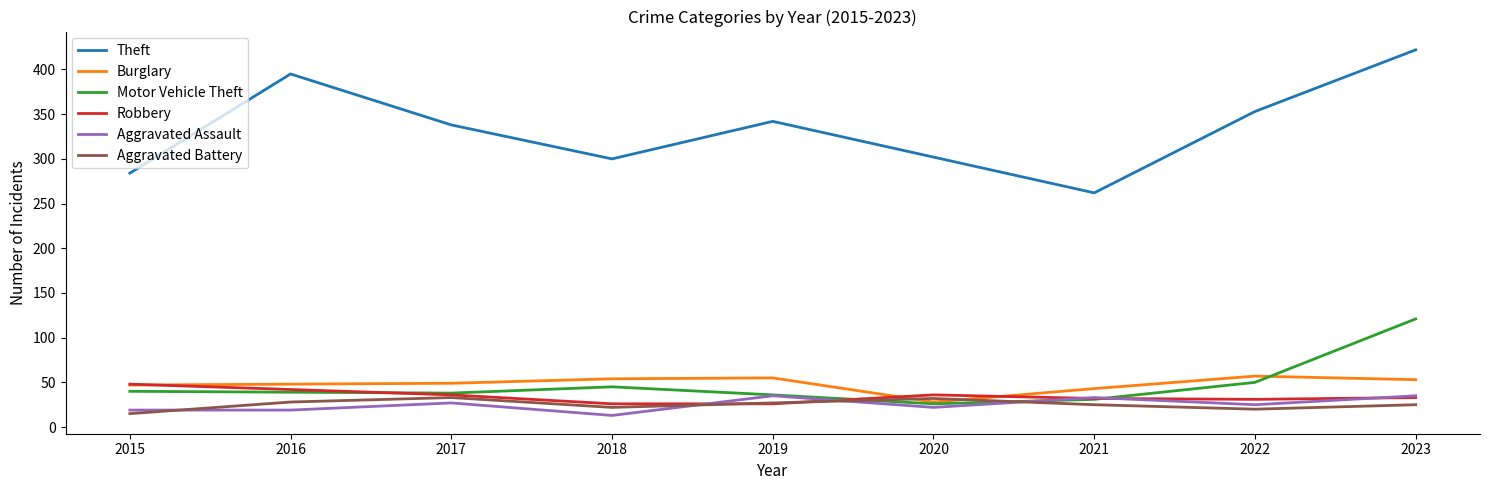

Where does the Theft series first go above 338?

2016